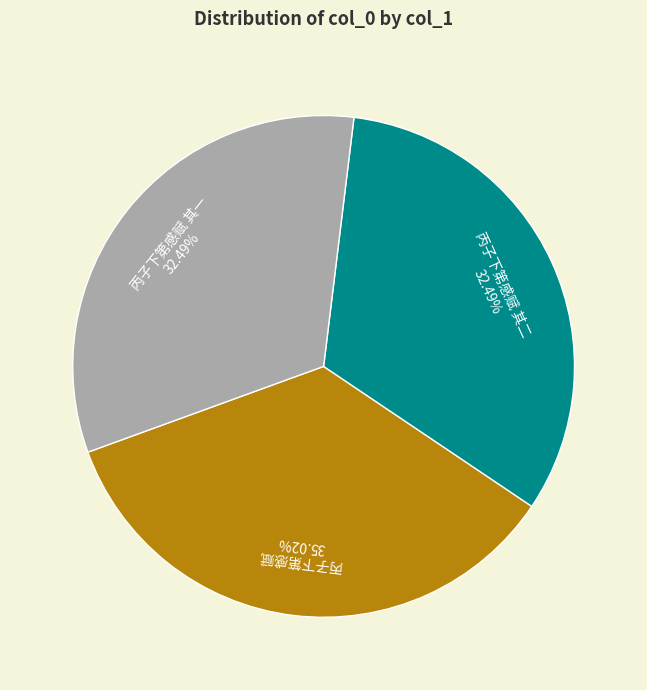

What percentage is NOT represented by 丙子下第感赋 其二?

67.5%